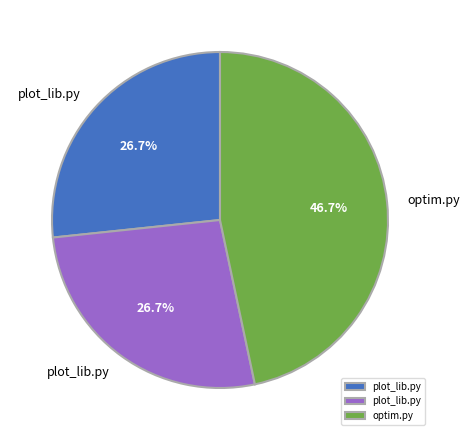

Does any single category account for the majority?

No